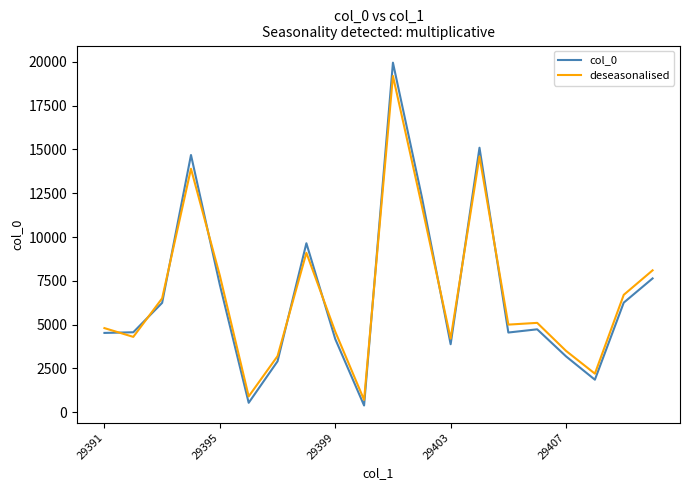

Which series ends up on top after the final intersection of deseasonalised and col_0?

deseasonalised